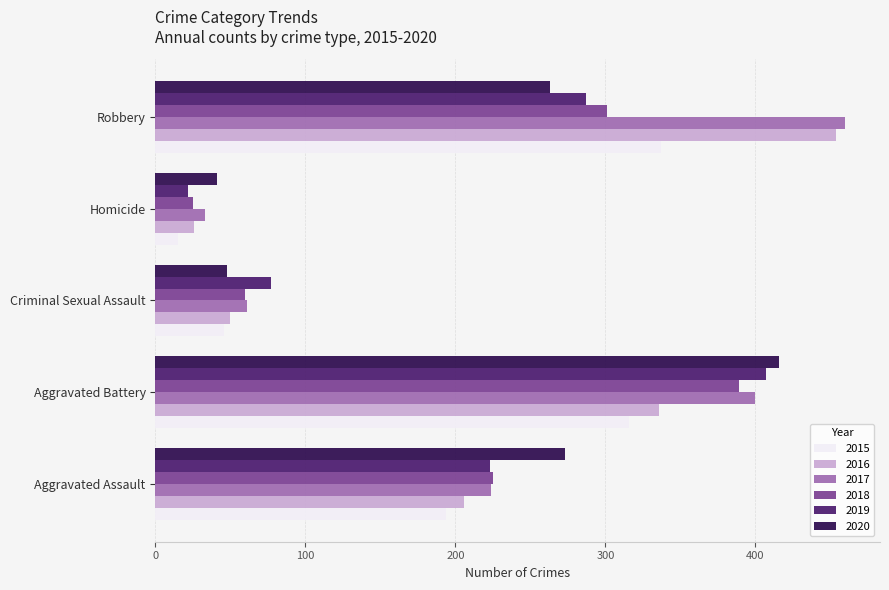

What is the lowest value of the 2018 series?

25